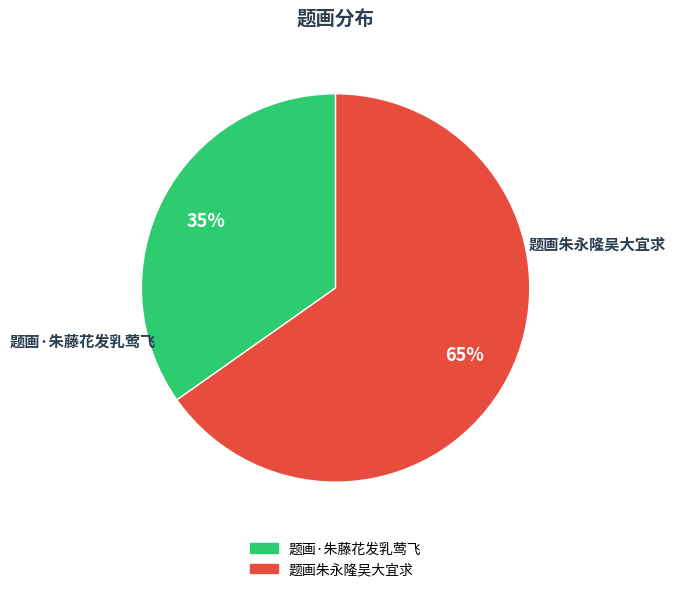

Between 题画朱永隆吴大宜求 and 题画·朱藤花发乳莺飞, which is larger?

题画朱永隆吴大宜求